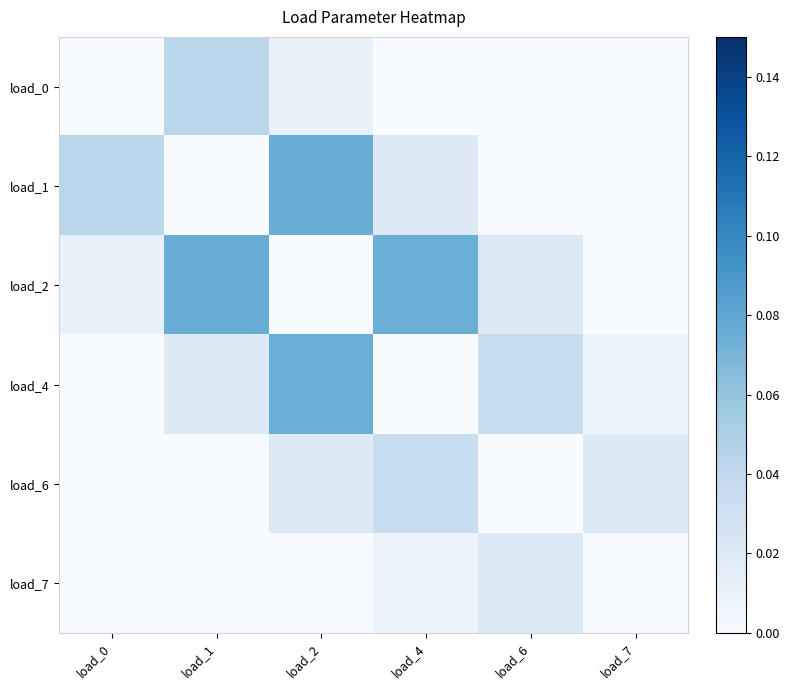

Reading left to right, what are all the values shown in this chart?

load_0: load_0=0.0	load_1=0.0	load_2=0.0	load_4=0.0	load_6=0.0	load_7=0.0
load_1: load_0=0.0	load_1=0.0	load_2=0.1	load_4=0.0	load_6=0.0	load_7=0.0
load_2: load_0=0.0	load_1=0.1	load_2=0.0	load_4=0.1	load_6=0.0	load_7=0.0
load_4: load_0=0.0	load_1=0.0	load_2=0.1	load_4=0.0	load_6=0.0	load_7=0.0
load_6: load_0=0.0	load_1=0.0	load_2=0.0	load_4=0.0	load_6=0.0	load_7=0.0
load_7: load_0=0.0	load_1=0.0	load_2=0.0	load_4=0.0	load_6=0.0	load_7=0.0